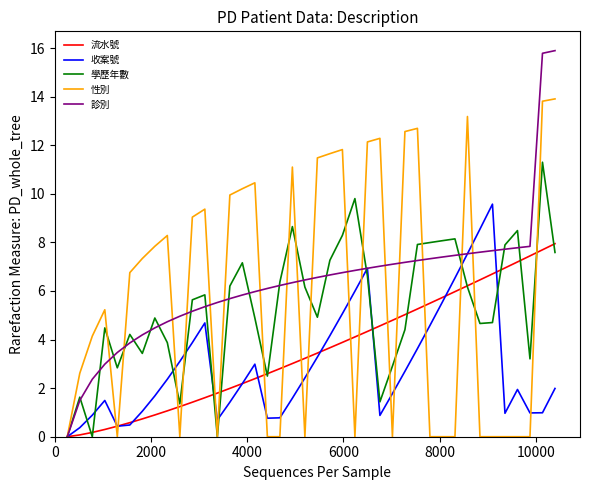

Which series has the widest spread of values?

診別